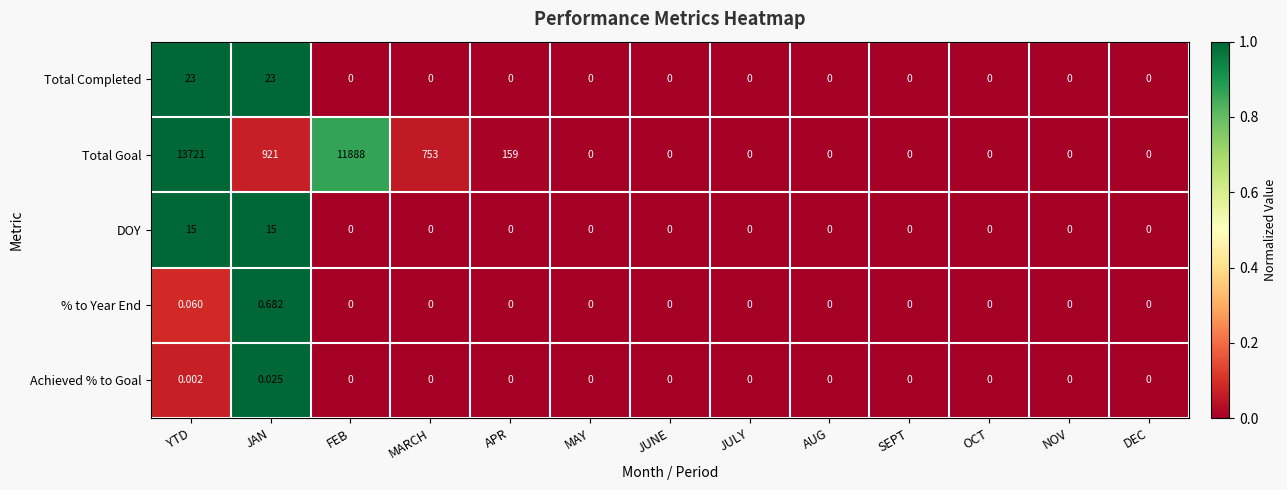

List the series in order of their peak value, highest first.

Total Goal, Total Completed, DOY, % to Year End, Achieved % to Goal